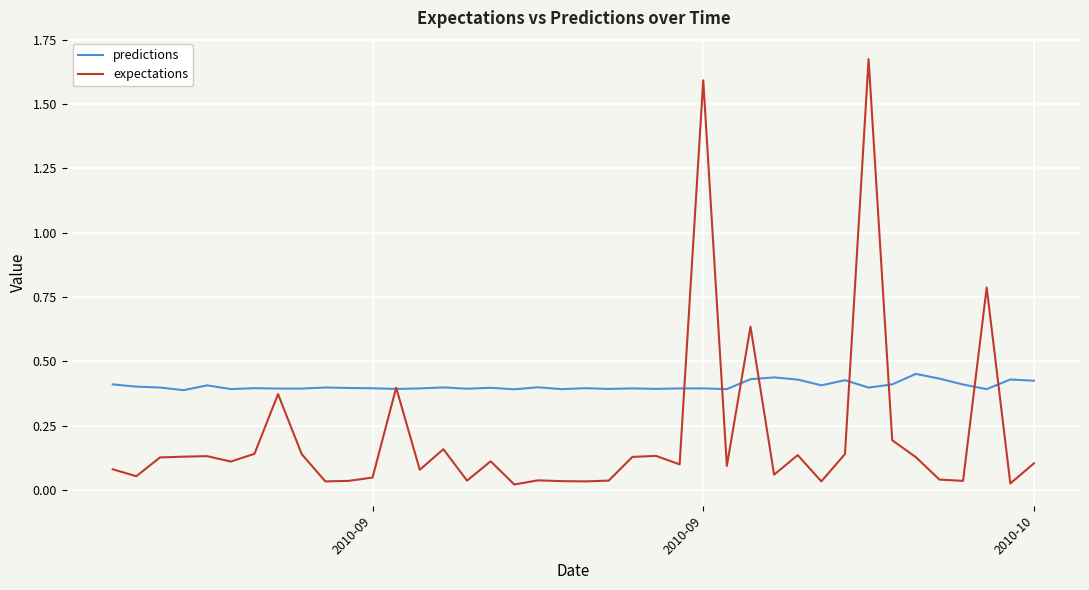

Which series has the largest range (max minus min)?

expectations